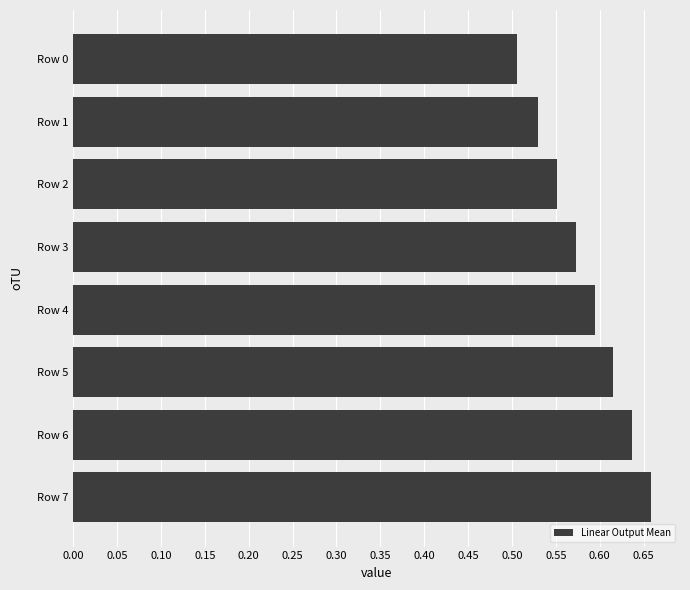

Which has a higher value, Row 1 or Row 4?

Row 4